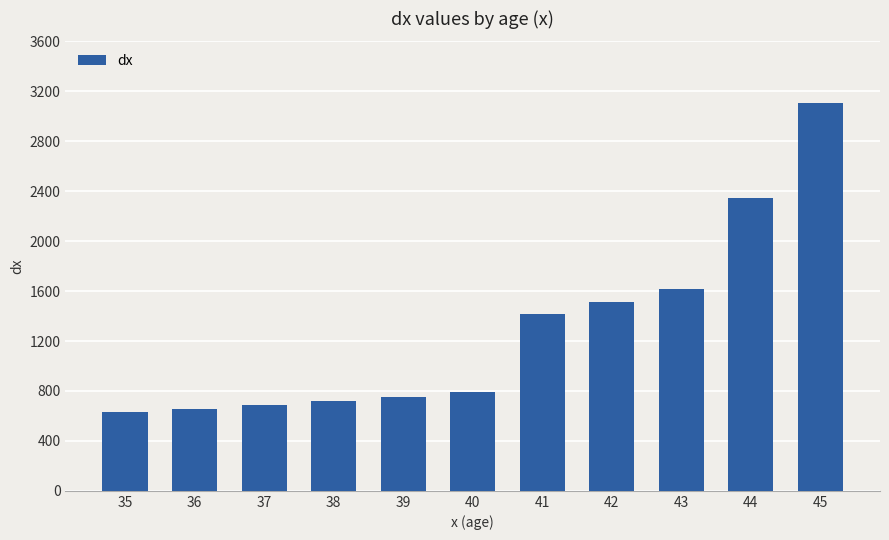

Reading left to right, list all the values displayed in this chart.

35=629.6	36=653.2	37=686.7	38=715.6	39=750.5	40=794.5	41=1419.4	42=1512.9	43=1618.3	44=2347.0	45=3107.7